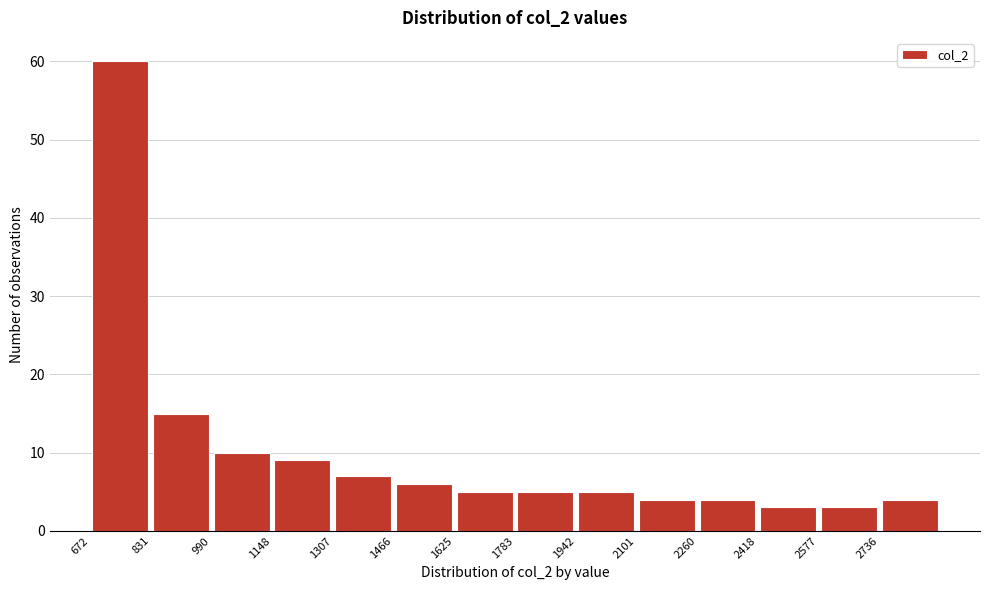

Reading left to right, list every bar in this chart as the range it spans on the x-axis followed by its height. Neither the bar edges nor the heights are printed on the chart, so give them approximately, as read against the axes.

680 to 840: 60
840 to 1000: 15
1000 to 1140: 10
1140 to 1300: 9
1300 to 1460: 7
1460 to 1620: 6
1620 to 1780: 5
1780 to 1940: 5
1940 to 2100: 5
2100 to 2260: 4
2260 to 2420: 4
2420 to 2580: 3
2580 to 2740: 3
2740 to 2900: 4